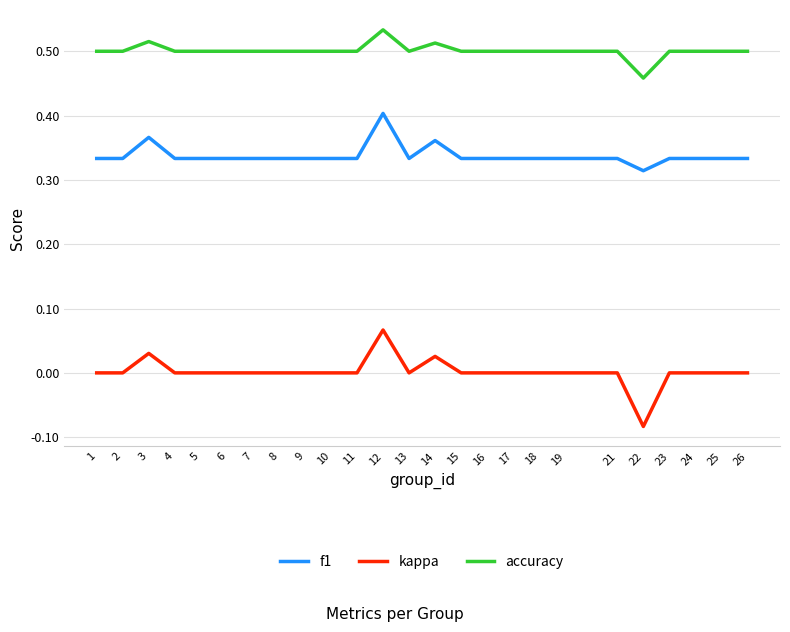

List the series in order of their overall mean, highest first.

accuracy, f1, kappa